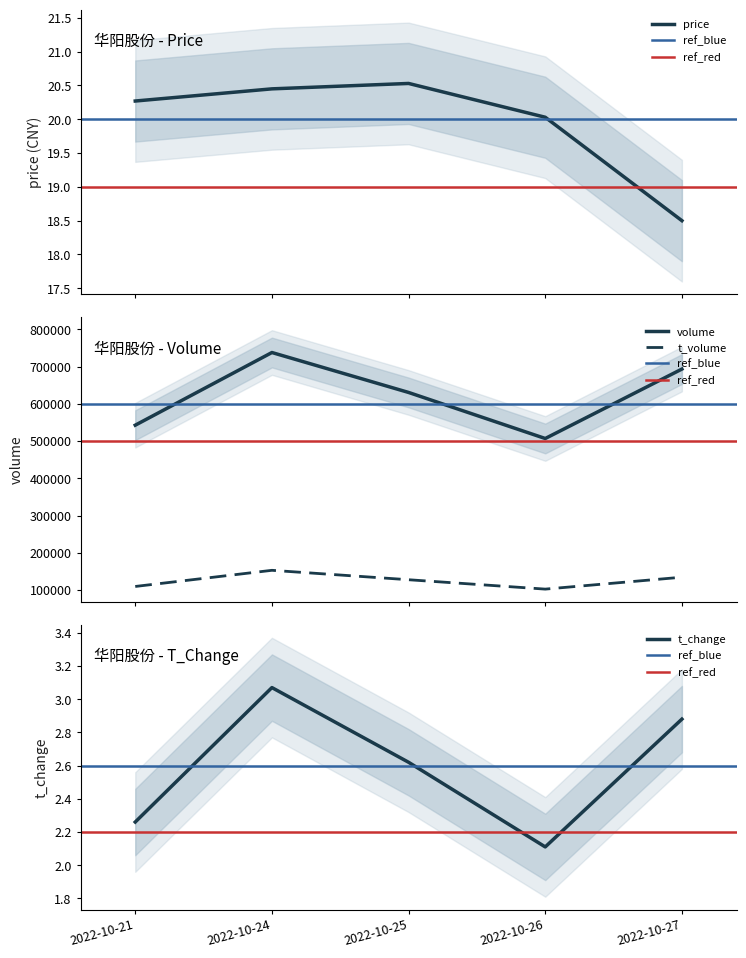

Does the chart have visible grid lines?

No